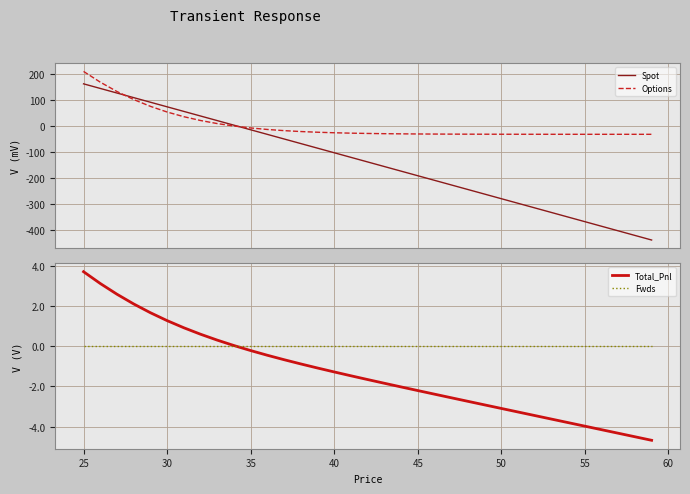

How many intersections are there between Spot and Options?

2